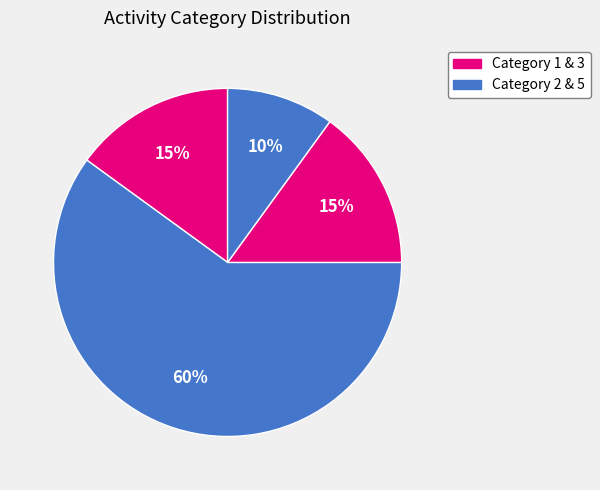

How many slices are in this pie chart?

4